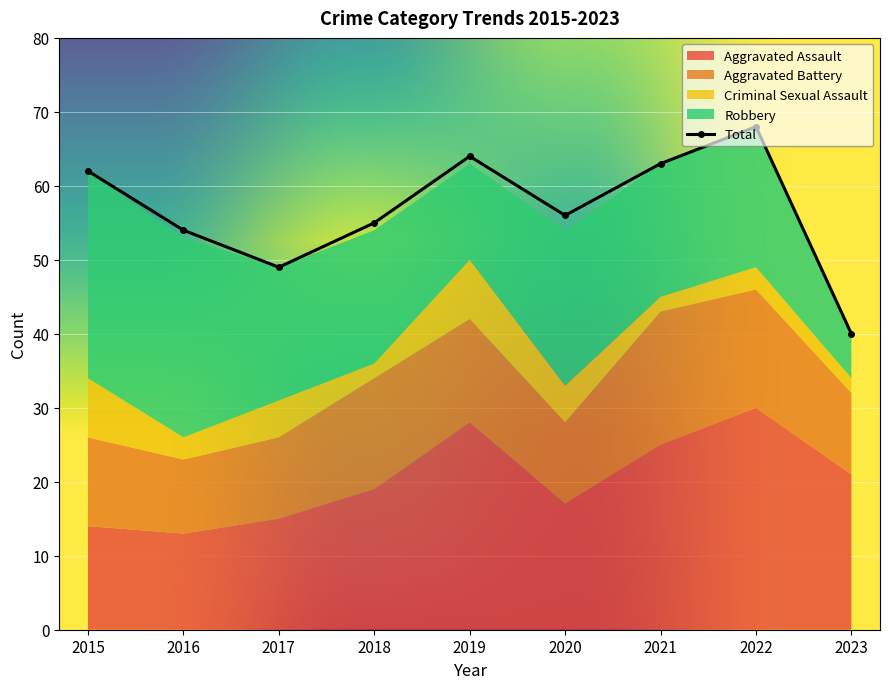

In Total, how many points are lower than both neighbors (excluding endpoints)?

2